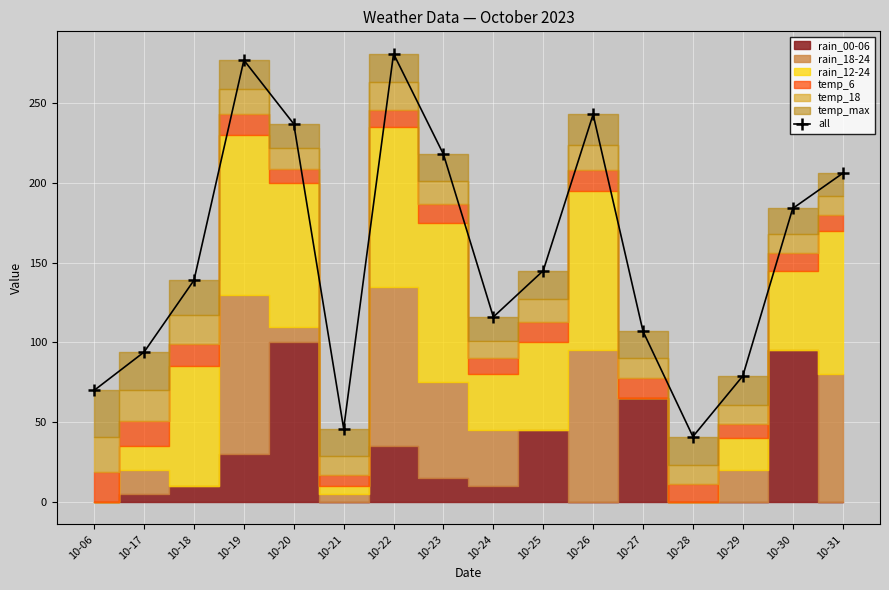

Between 10-22 and 10-20, which is larger?

10-22